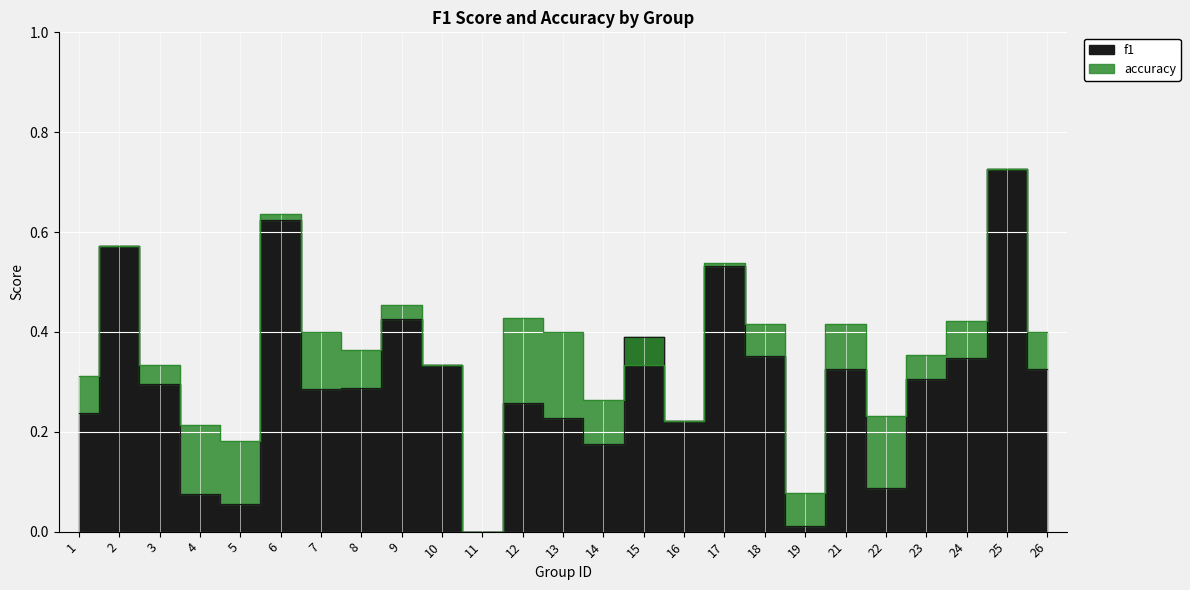

Reading right to left, list all the values displayed in this chart.

f1: 26=0.3	25=0.7	24=0.3	23=0.3	22=0.1	21=0.3	19=0.0	18=0.4	17=0.5	16=0.2	15=0.4	14=0.2	13=0.2	12=0.3	11=0.0	10=0.3	9=0.4	8=0.3	7=0.3	6=0.6	5=0.1	4=0.1	3=0.3	2=0.6	1=0.2
accuracy: 26=0.4	25=0.7	24=0.4	23=0.4	22=0.2	21=0.4	19=0.1	18=0.4	17=0.5	16=0.2	15=0.3	14=0.3	13=0.4	12=0.4	11=0.0	10=0.3	9=0.5	8=0.4	7=0.4	6=0.6	5=0.2	4=0.2	3=0.3	2=0.6	1=0.3